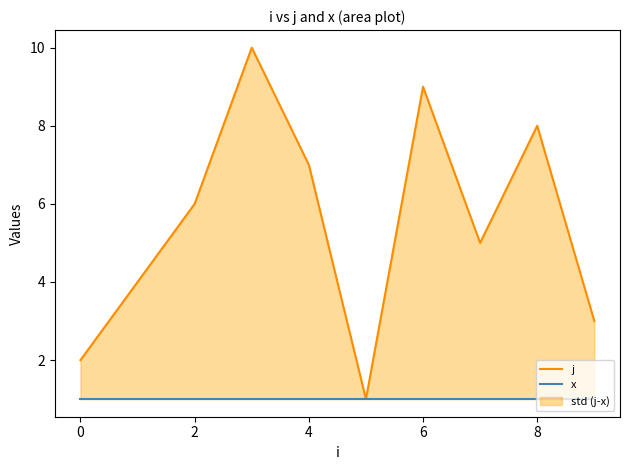

Between 8 and 10, which is larger?

10